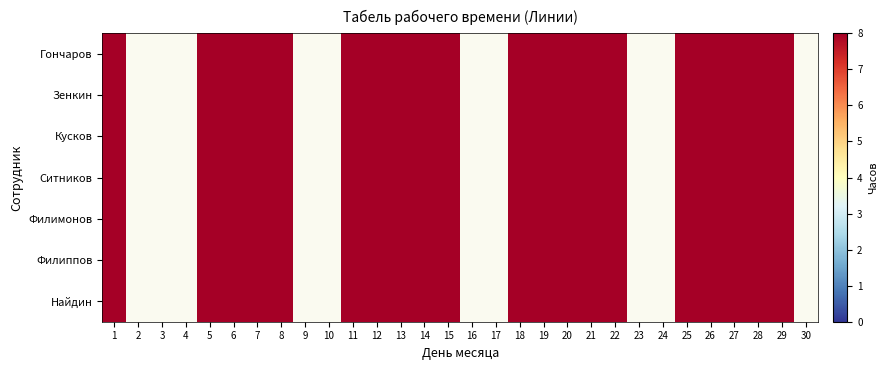

True or false: Филимонов Н.П. has a value of 0 at 3.

True